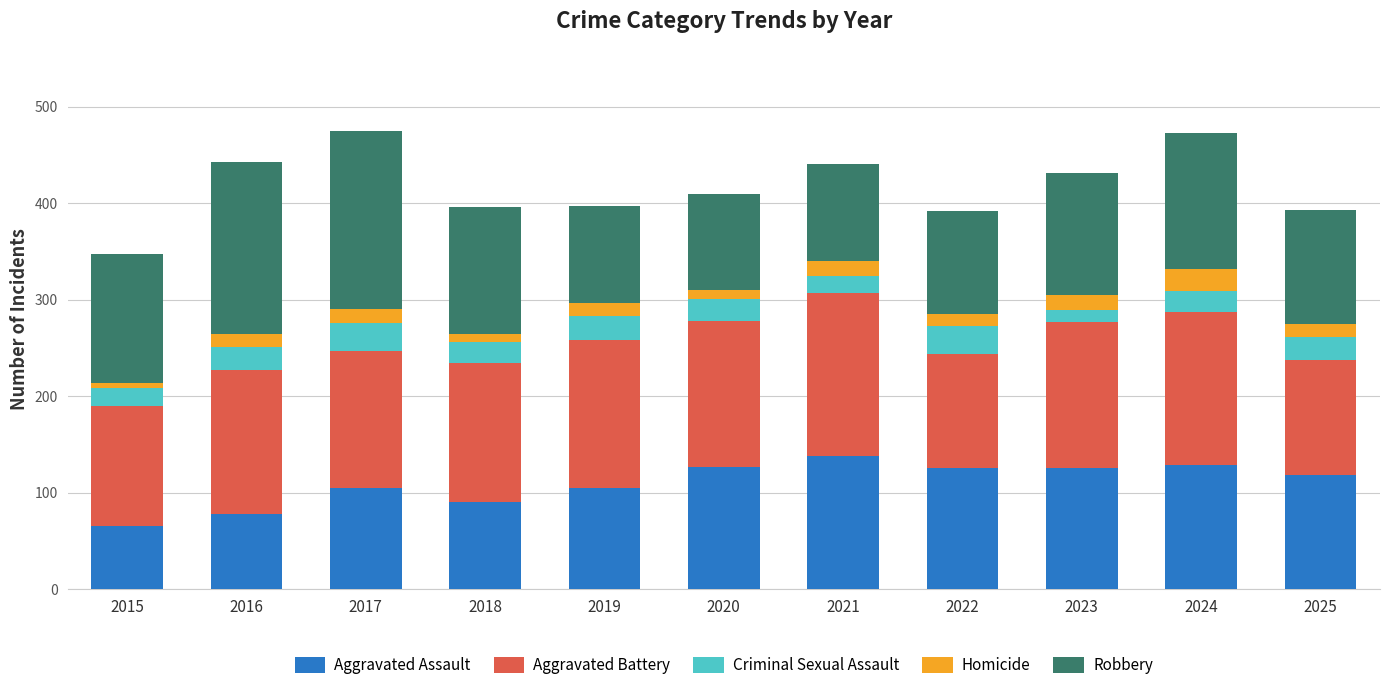

What is the total value across all series at 2021?

440